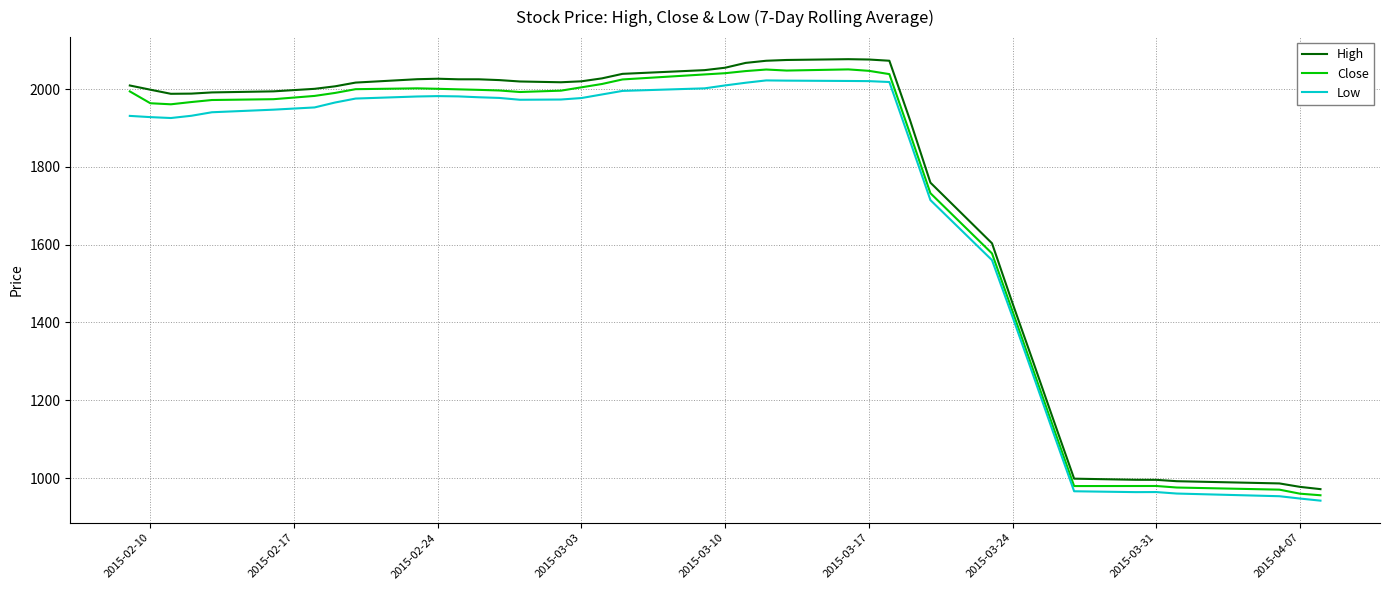

What is the greatest value displayed?

2077.1